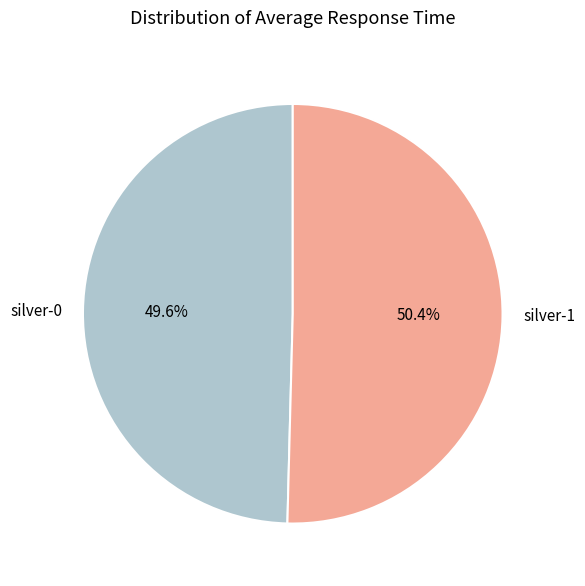

Does silver-0 account for over 50% of the chart?

No